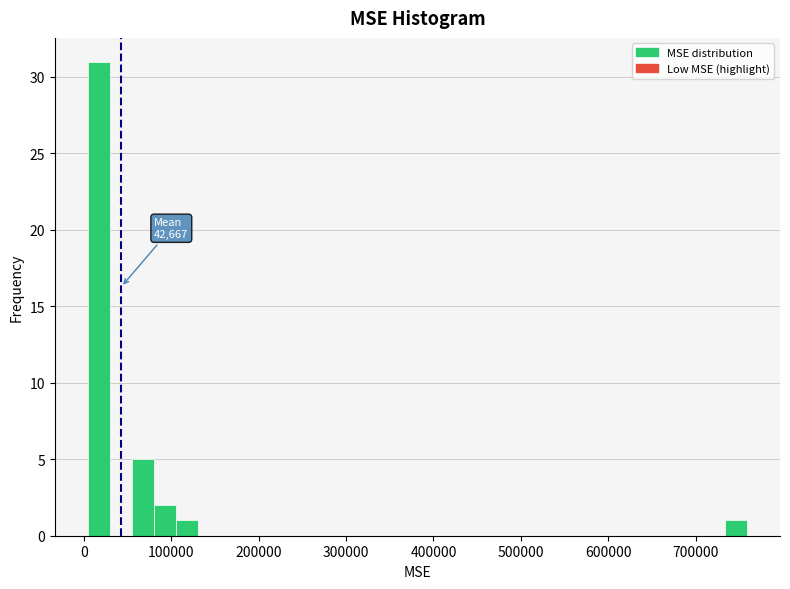

Read against the x-axis, roughly where is the centre of the tallest bar?

20000